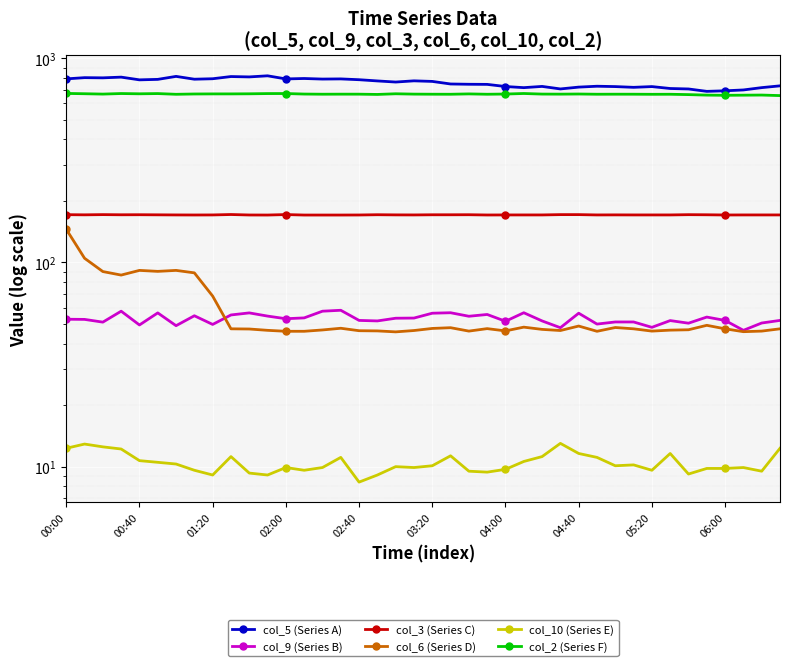

At which category is the sum across all series the highest?

00:00